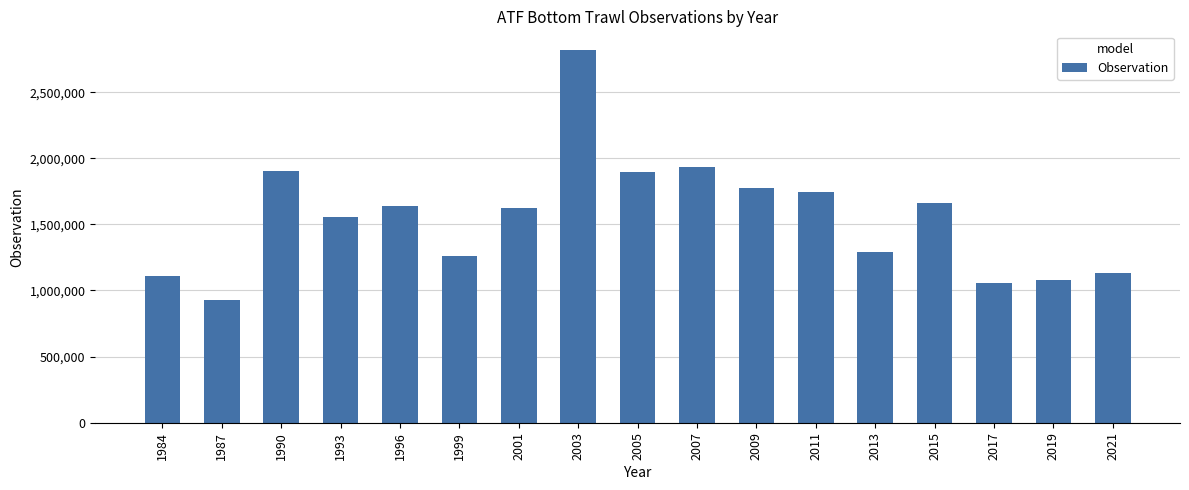

What is the sum of all values?

26416971.2